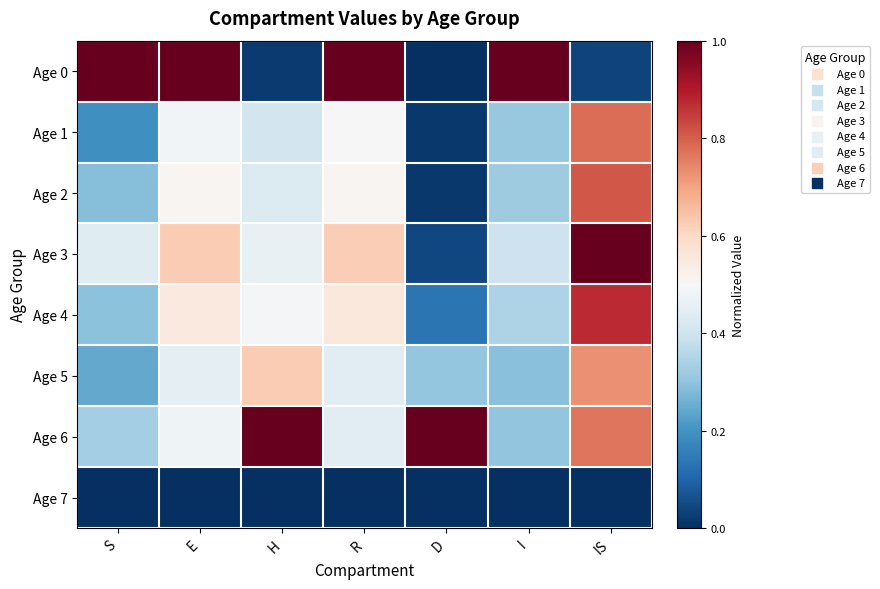

Reading left to right, extract all data points from this chart.

Age 0: S=1.0	E=1.0	H=0.0	R=1.0	D=0.0	I=1.0	IS=0.0
Age 1: S=0.2	E=0.5	H=0.4	R=0.5	D=0.0	I=0.3	IS=0.8
Age 2: S=0.3	E=0.5	H=0.4	R=0.5	D=0.0	I=0.3	IS=0.8
Age 3: S=0.4	E=0.6	H=0.5	R=0.6	D=0.0	I=0.4	IS=1.0
Age 4: S=0.3	E=0.5	H=0.5	R=0.6	D=0.1	I=0.3	IS=0.9
Age 5: S=0.2	E=0.5	H=0.6	R=0.4	D=0.3	I=0.3	IS=0.7
Age 6: S=0.3	E=0.5	H=1.0	R=0.4	D=1.0	I=0.3	IS=0.8
Age 7: S=0.0	E=0.0	H=0.0	R=0.0	D=0.0	I=0.0	IS=0.0